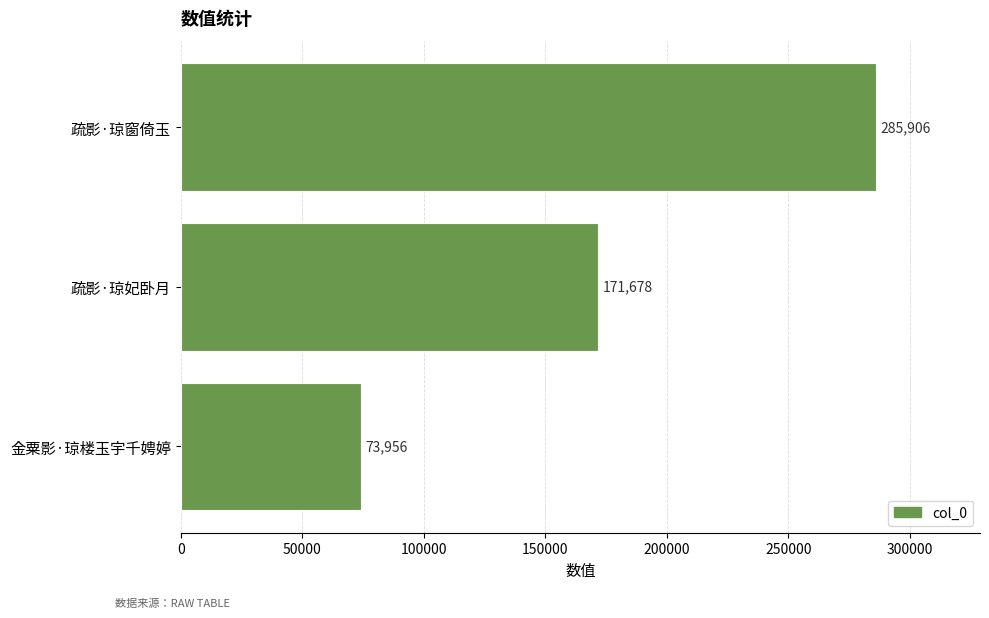

Rank the categories by value from highest to lowest.

疏影·琼窗倚玉, 疏影·琼妃卧月, 金粟影·琼楼玉宇千娉婷